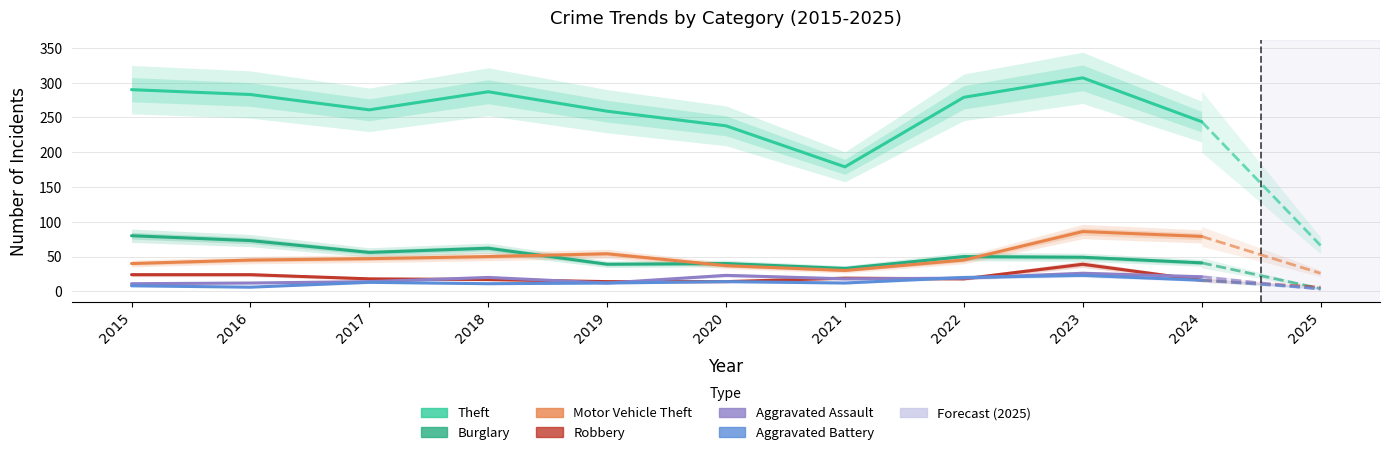

What is the maximum value for Aggravated Assault?

26